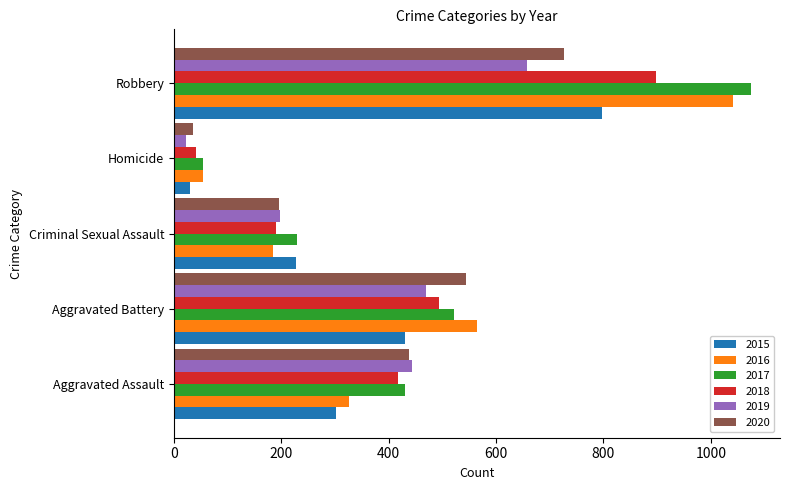

How many series are shown in this chart?

6